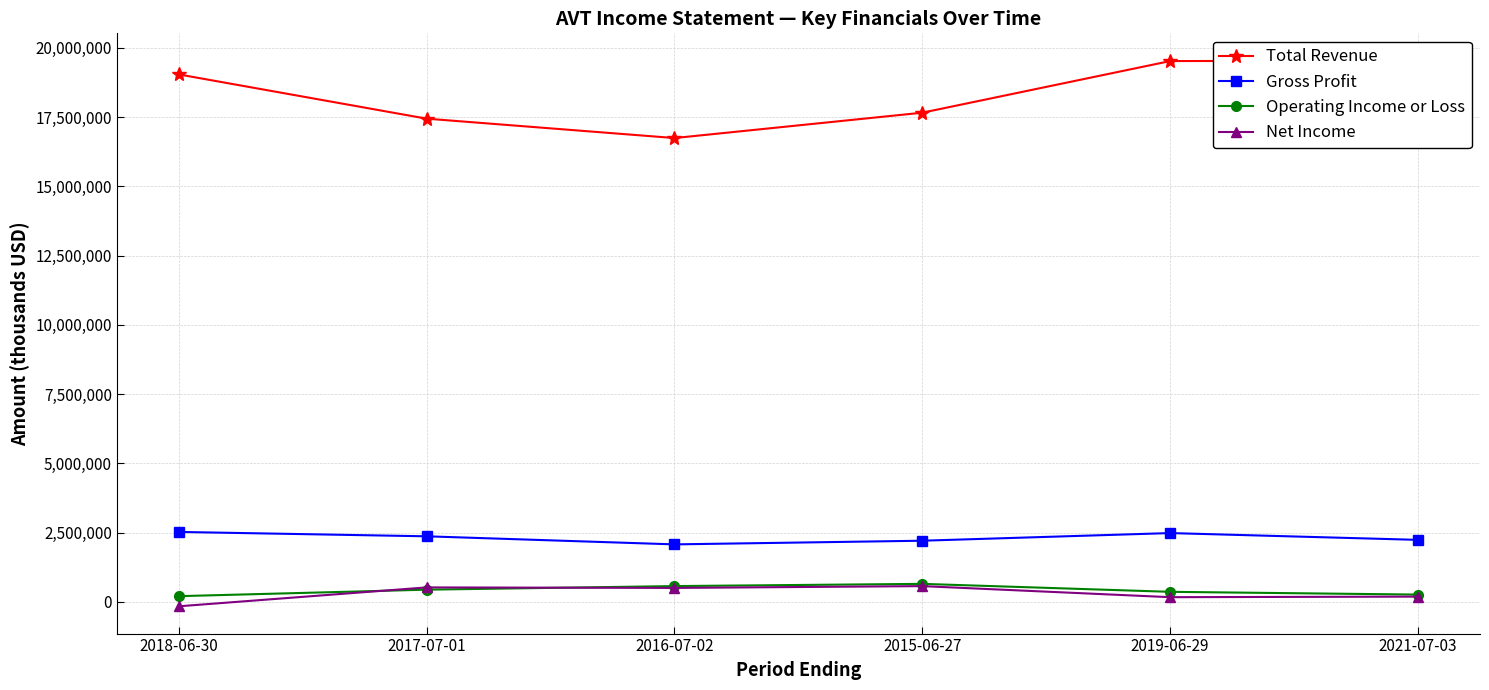

Where is Net Income nearest to the value 207750?

2021-07-03